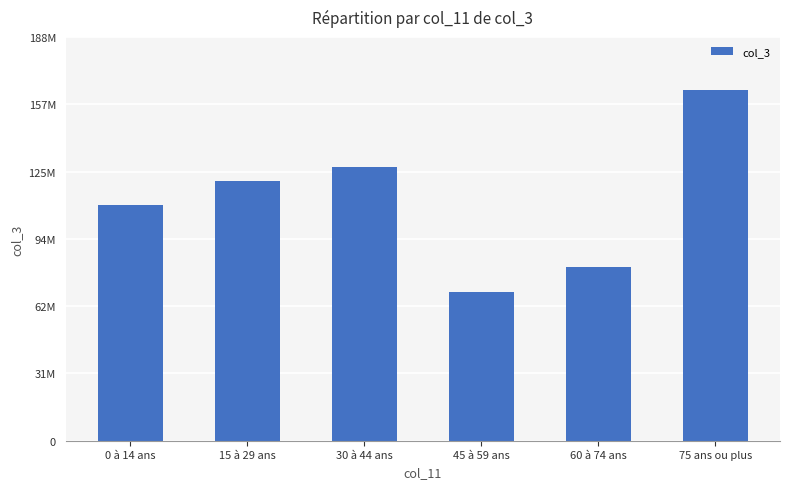

Are the bars horizontal?

No